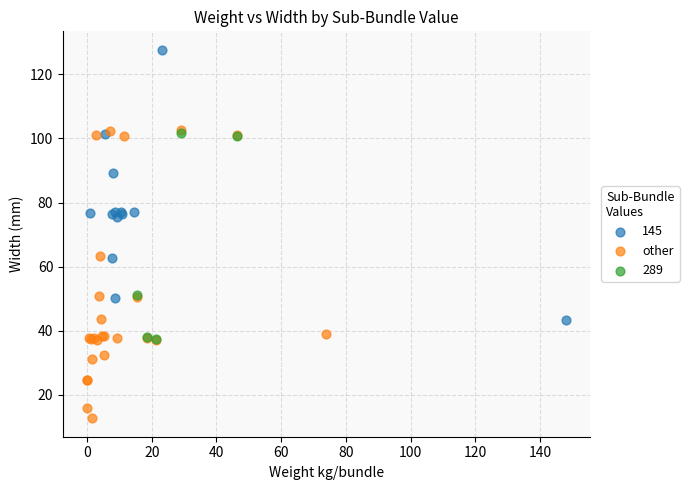

Which series reaches the minimum Y coordinate?

other